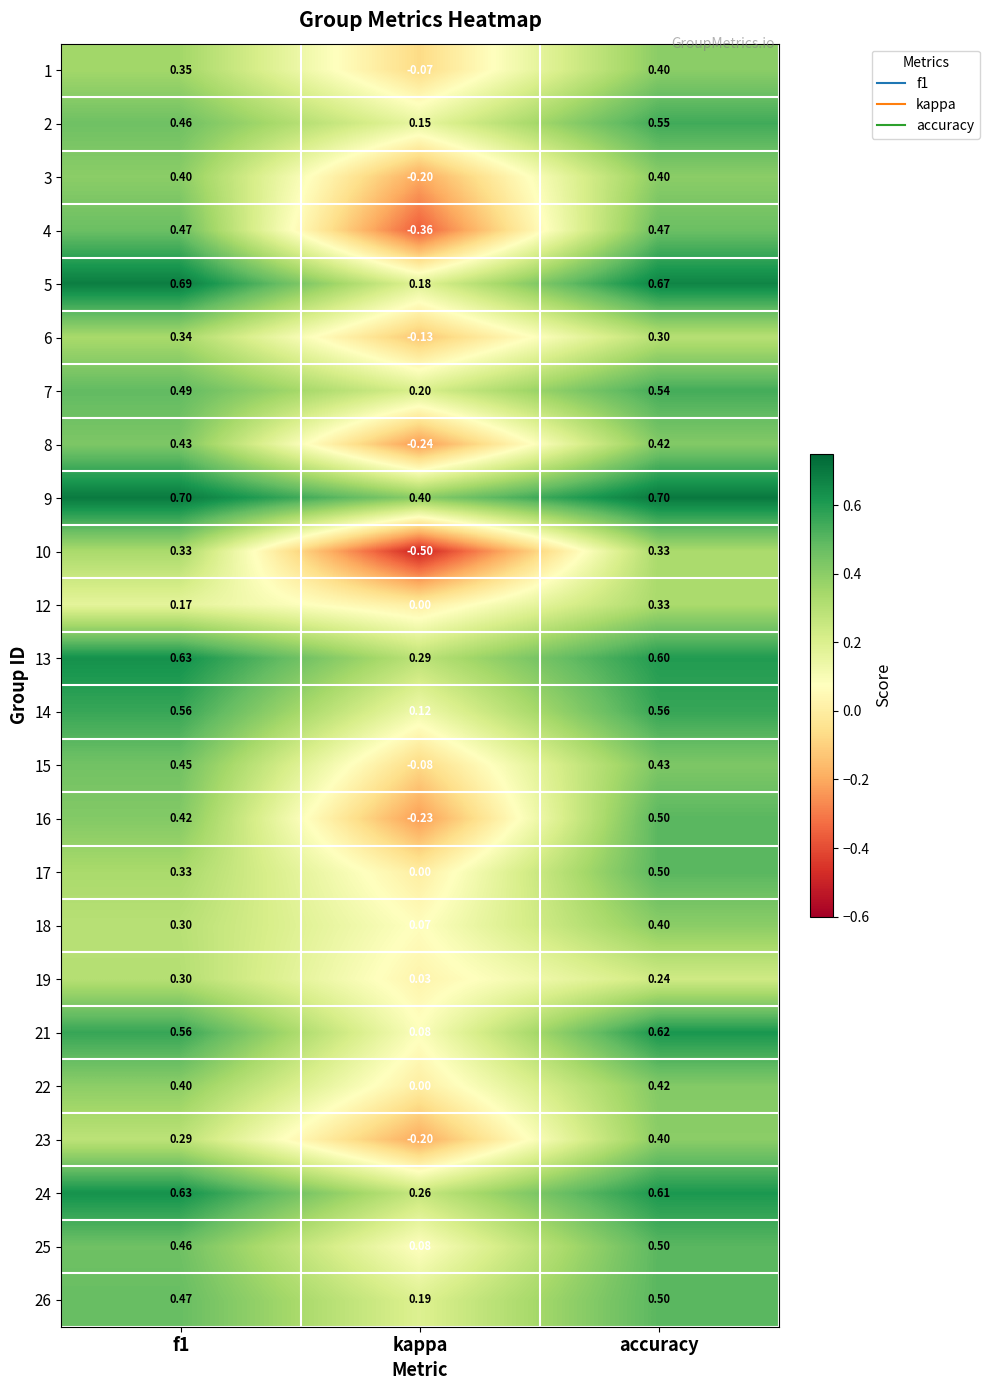

At which label does 7 reach its minimum?

kappa